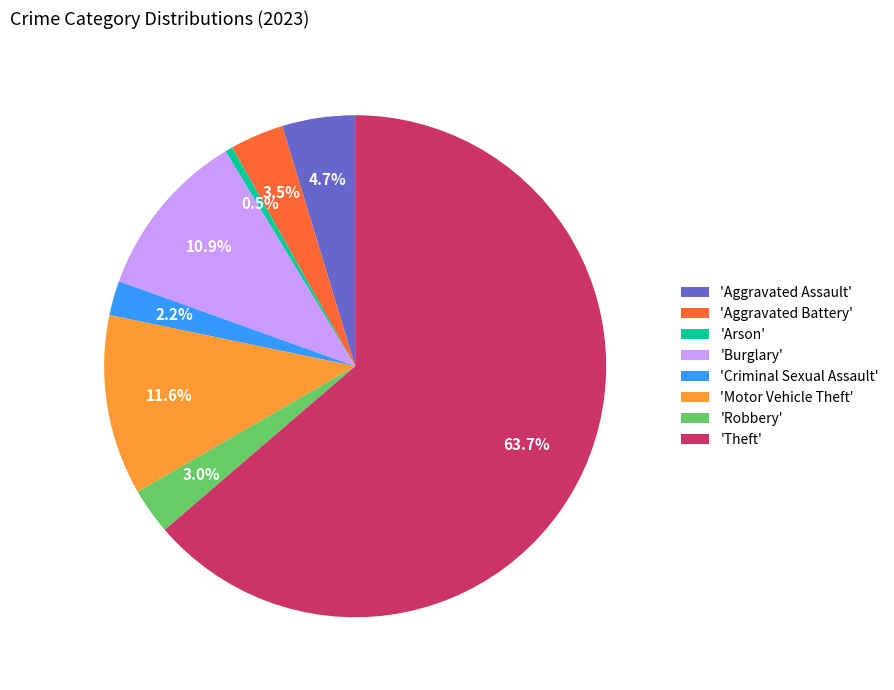

Is 'Criminal Sexual Assault' the majority of the pie?

No